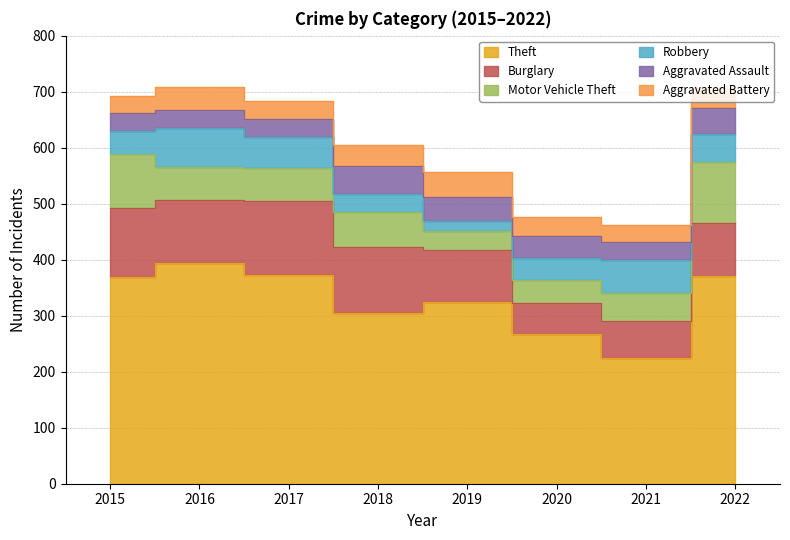

In Theft, how many points are lower than both neighbors (excluding endpoints)?

2